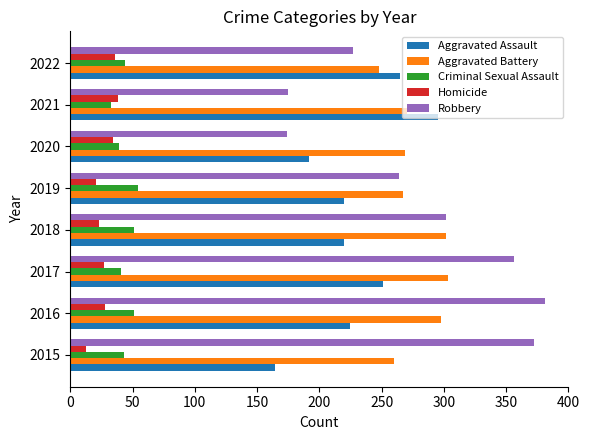

What value does the Robbery series have at 2015, to the nearest 5?

370